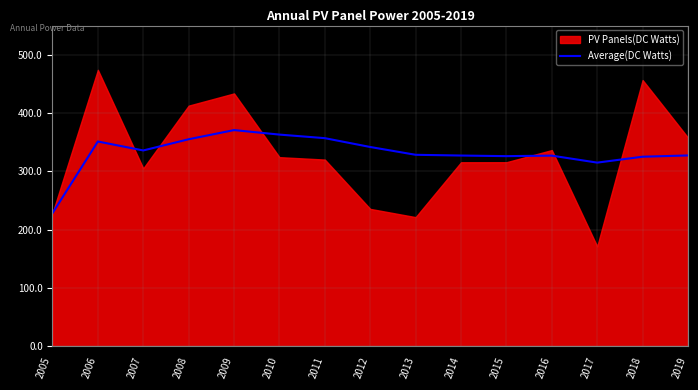

Is it true that Average(DC Watts) equals 327.1 at 2014?

True